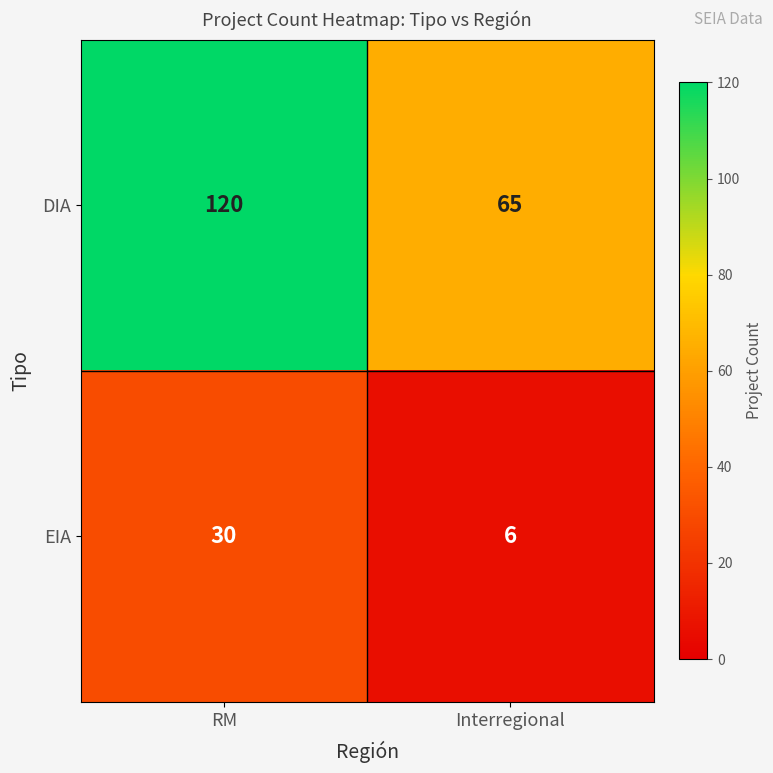

How many series are shown in this chart?

2